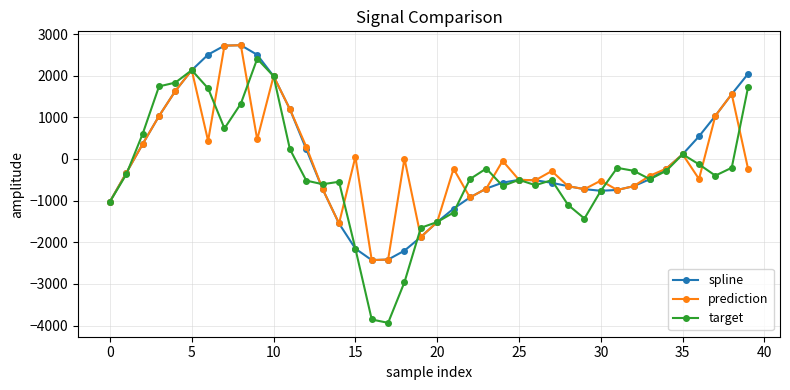

Which series has the widest spread of values?

target